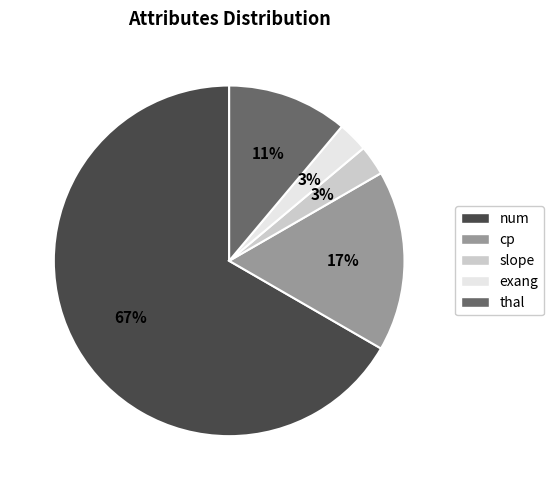

To the nearest percent, what is the average slice percentage?

20%